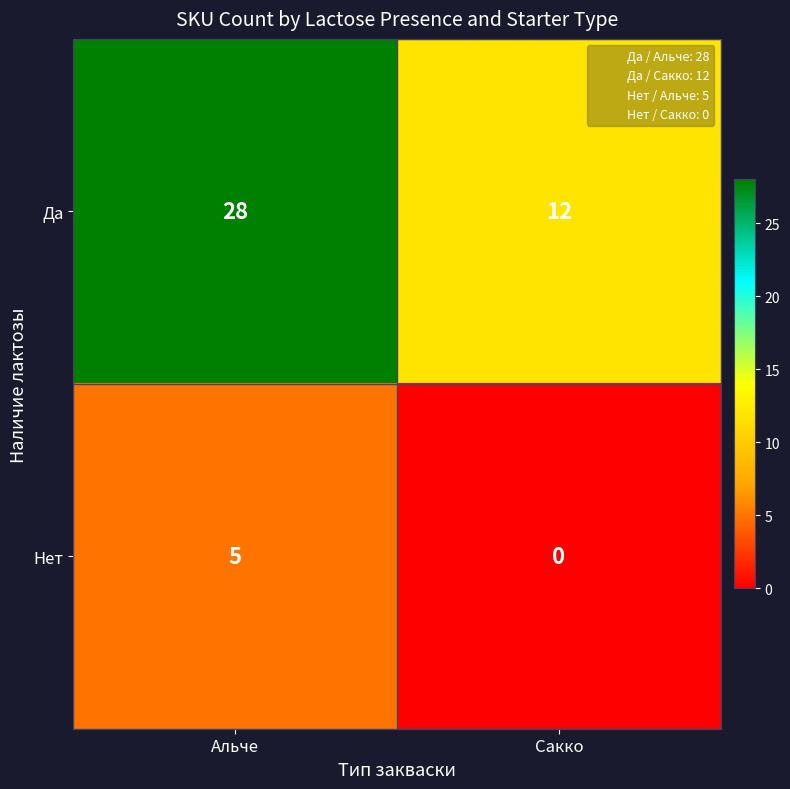

What is the difference between the Да values at Сакко and Альче?

16